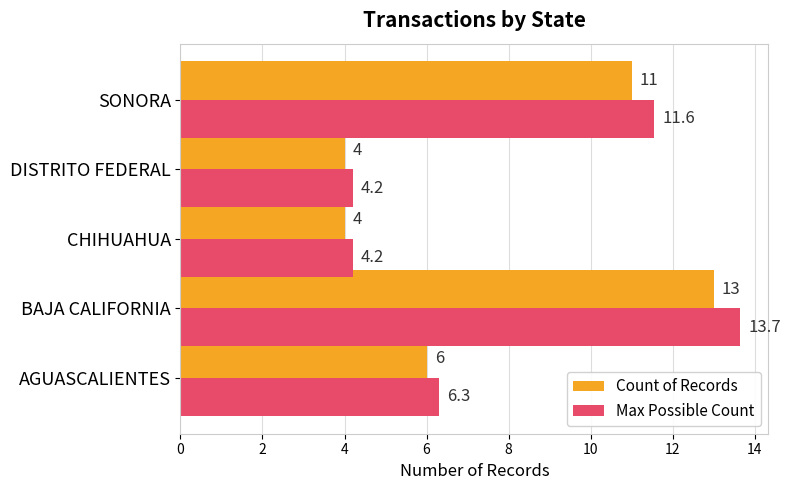

At which category is the sum across all series the highest?

BAJA CALIFORNIA